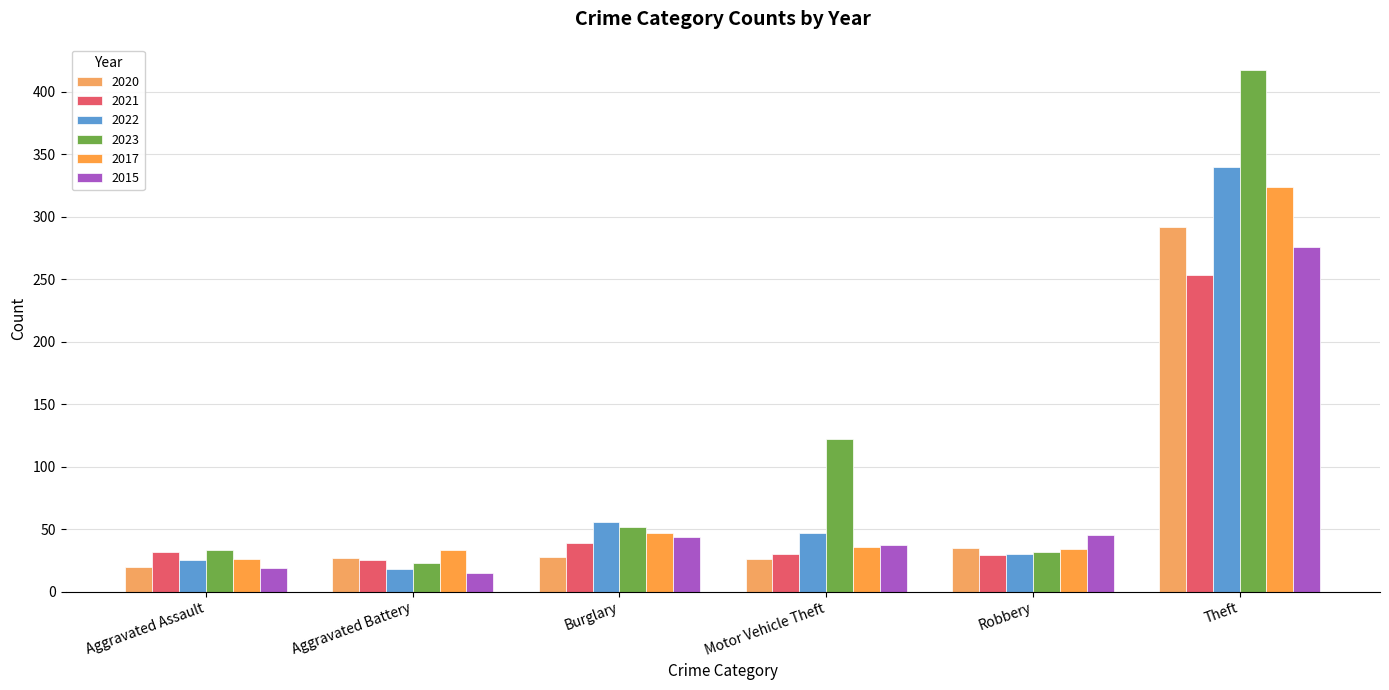

The value of 2023 at Burglary is 15. True or false?

False